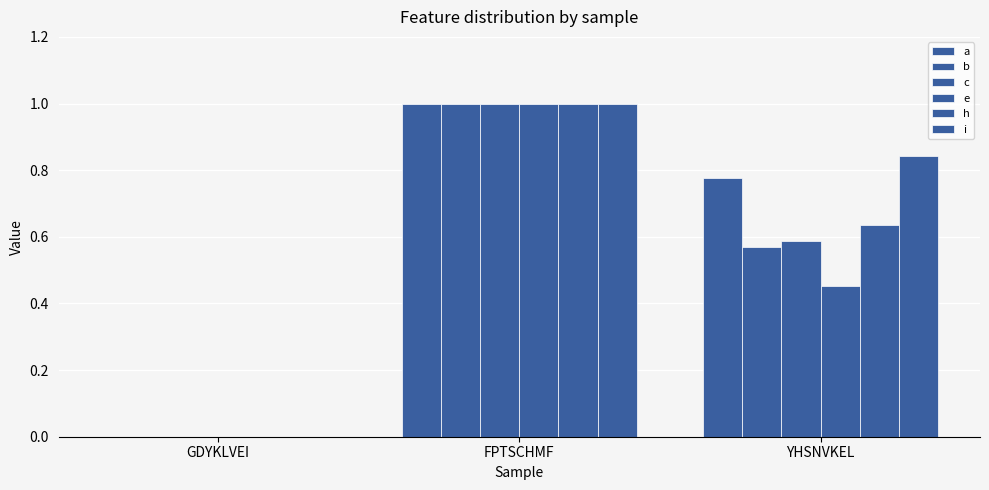

Reading right to left, transcribe all the data shown in this chart.

a: YHSNVKEL=0.8	FPTSCHMF=1.0	GDYKLVEI=0.0
b: YHSNVKEL=0.6	FPTSCHMF=1.0	GDYKLVEI=0.0
c: YHSNVKEL=0.6	FPTSCHMF=1.0	GDYKLVEI=0.0
e: YHSNVKEL=0.5	FPTSCHMF=1.0	GDYKLVEI=0.0
h: YHSNVKEL=0.6	FPTSCHMF=1.0	GDYKLVEI=0.0
i: YHSNVKEL=0.8	FPTSCHMF=1.0	GDYKLVEI=0.0